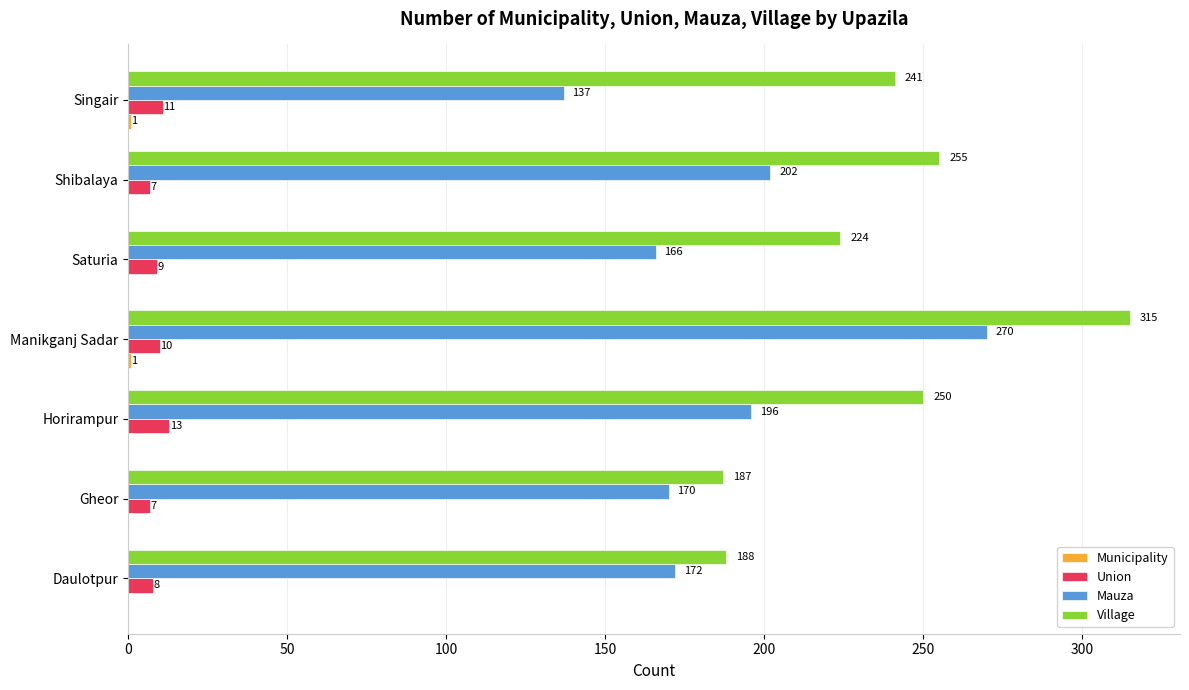

Which series changed the most between Manikganj Sadar and Saturia?

Mauza